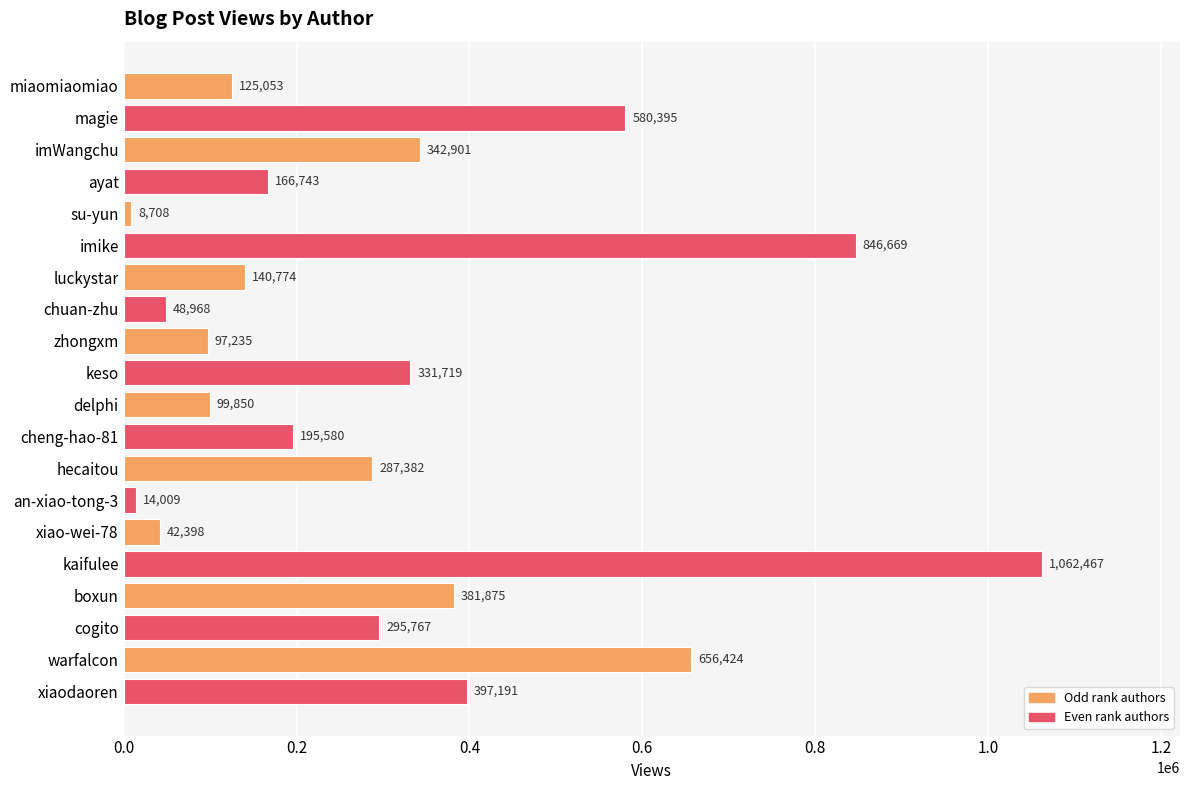

The chart shows a value of 156037 at hecaitou. True or false?

False